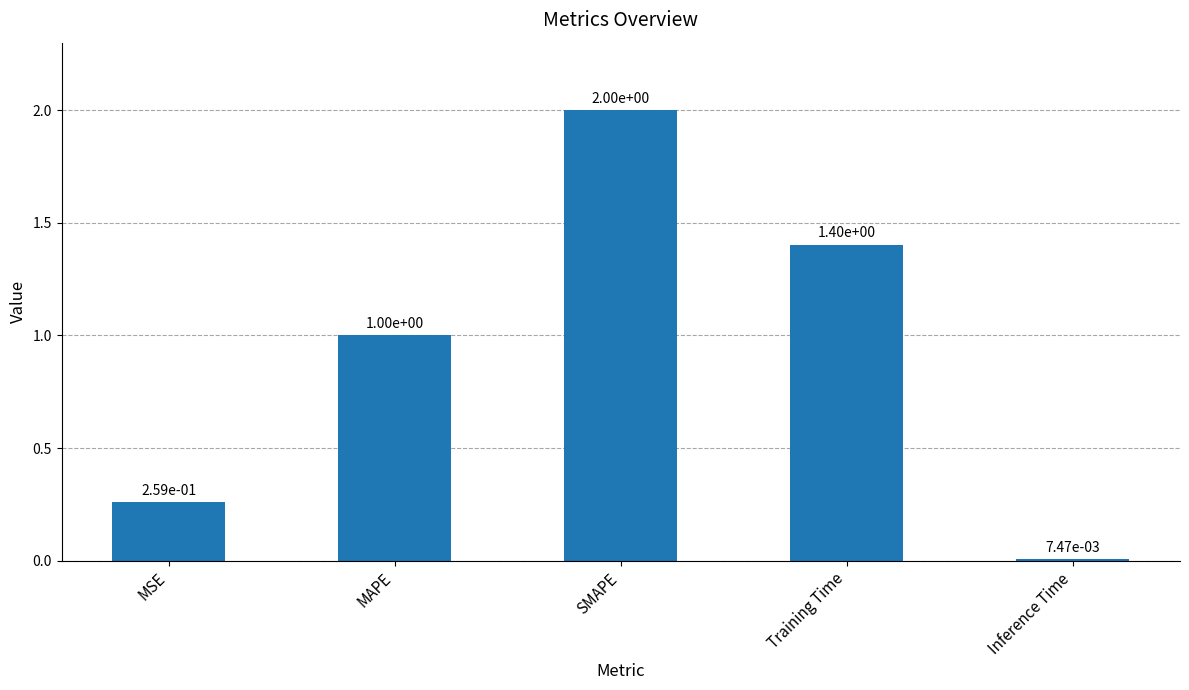

How many series are shown in this chart?

1